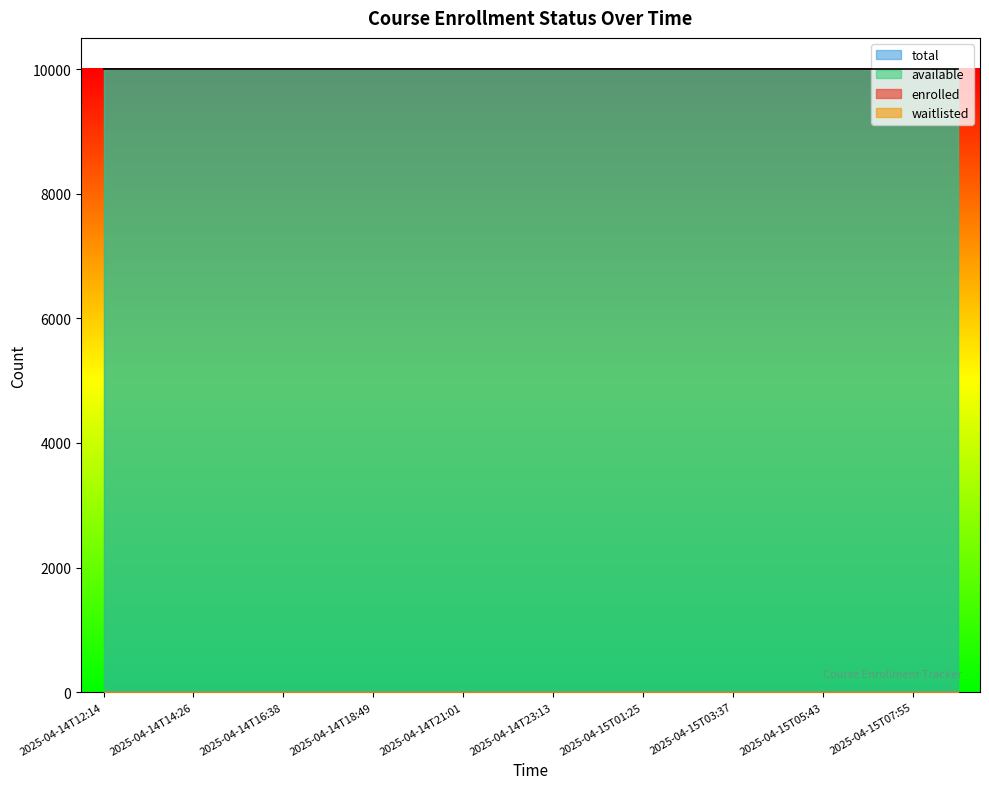

At which label does enrolled reach its minimum?

2025-04-14T12:14